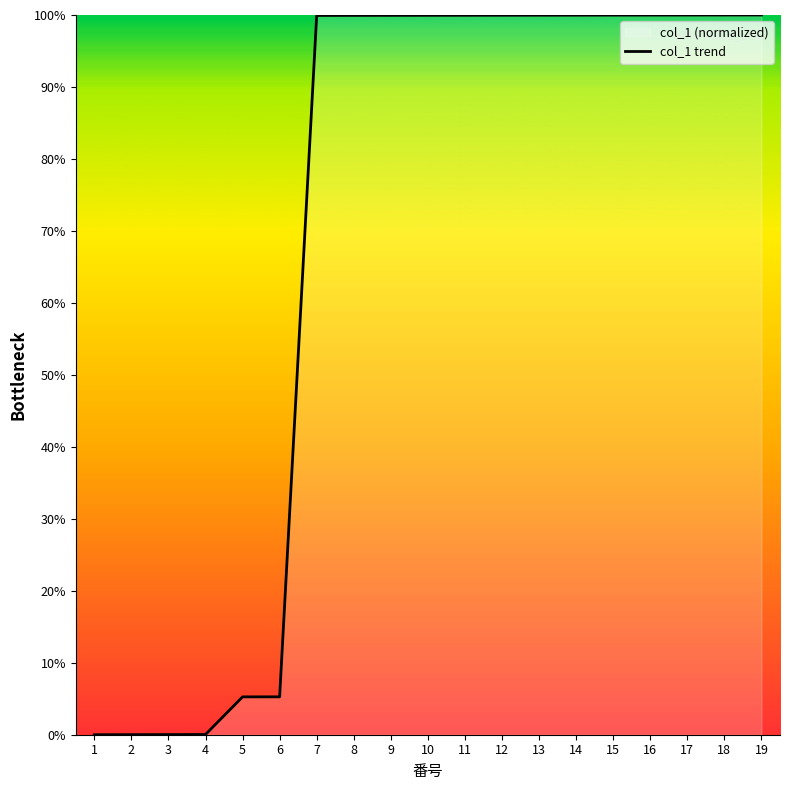

List the labels in order of value, largest first.

19, 18, 17, 16, 15, 14, 13, 12, 11, 10, 9, 8, 7, 6, 5, 4, 3, 2, 1